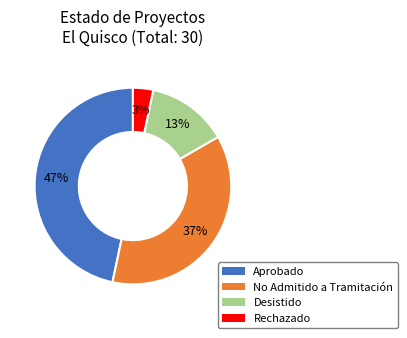

To the nearest percent, what percentage of the pie is No Admitido a Tramitación?

37%